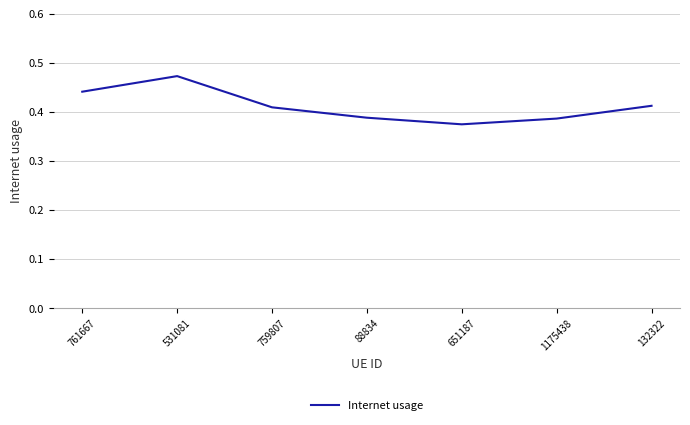

How many lines are shown in the chart?

1